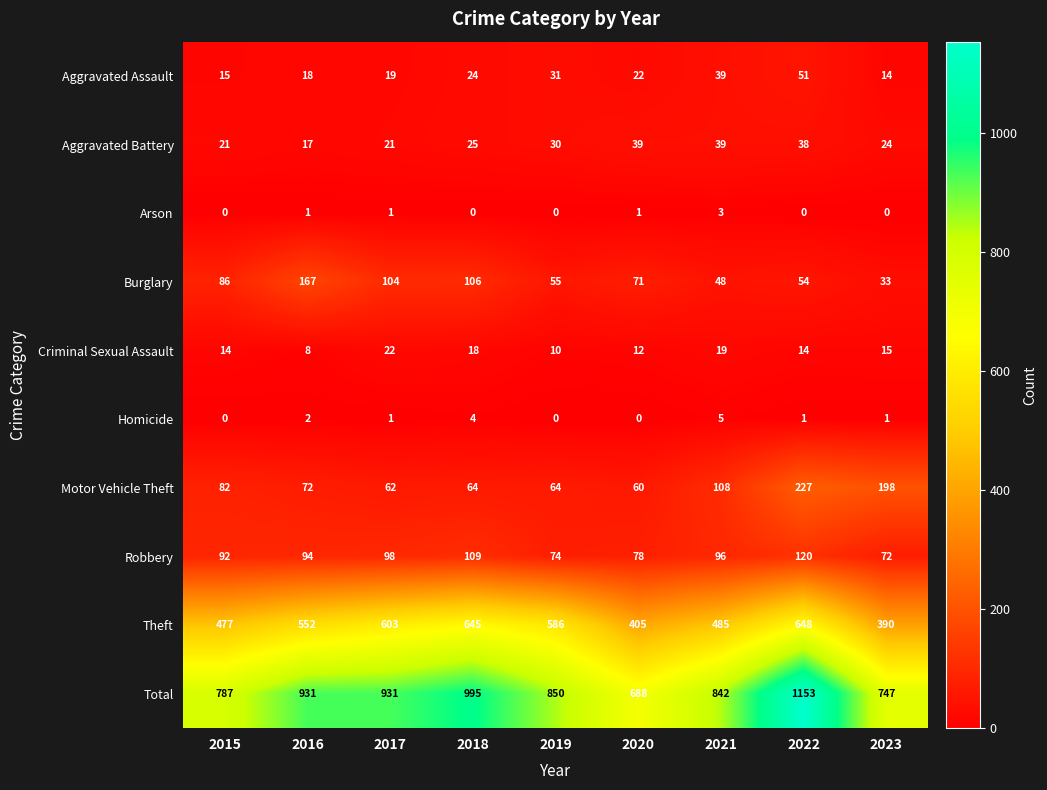

What is the maximum value for Burglary?

167